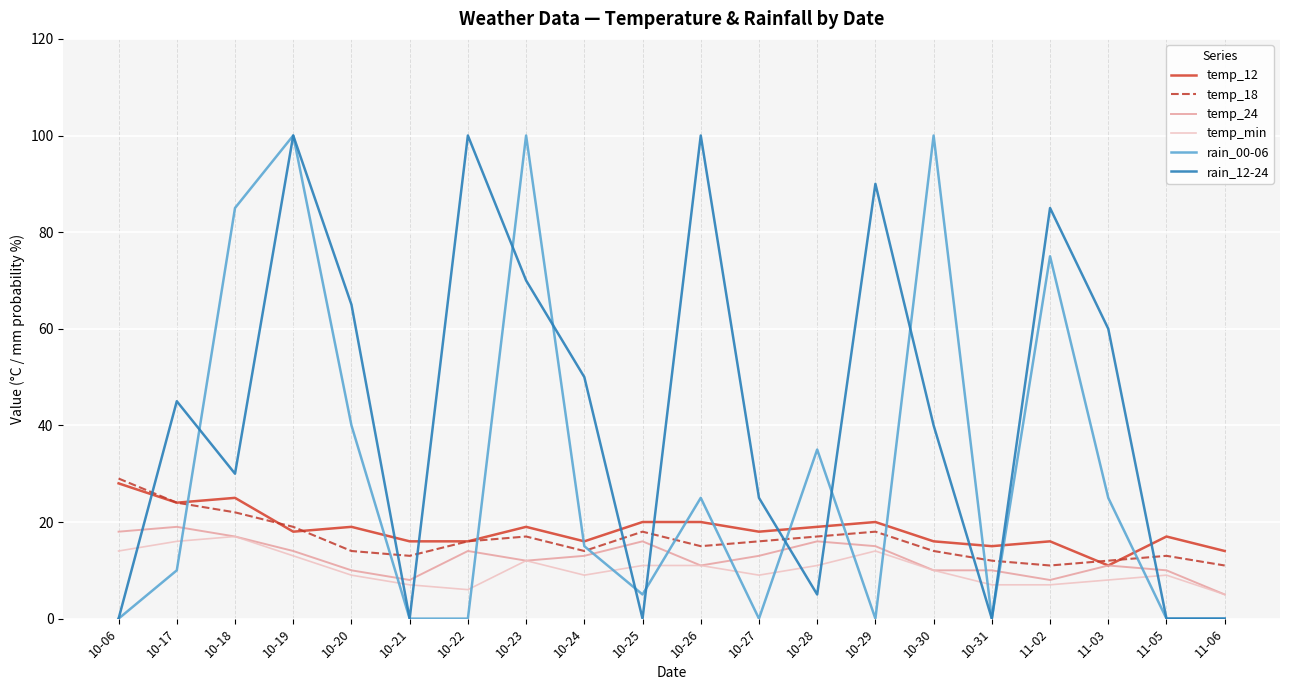

Which series ends up on top after the final intersection of temp_24 and rain_00-06?

temp_24